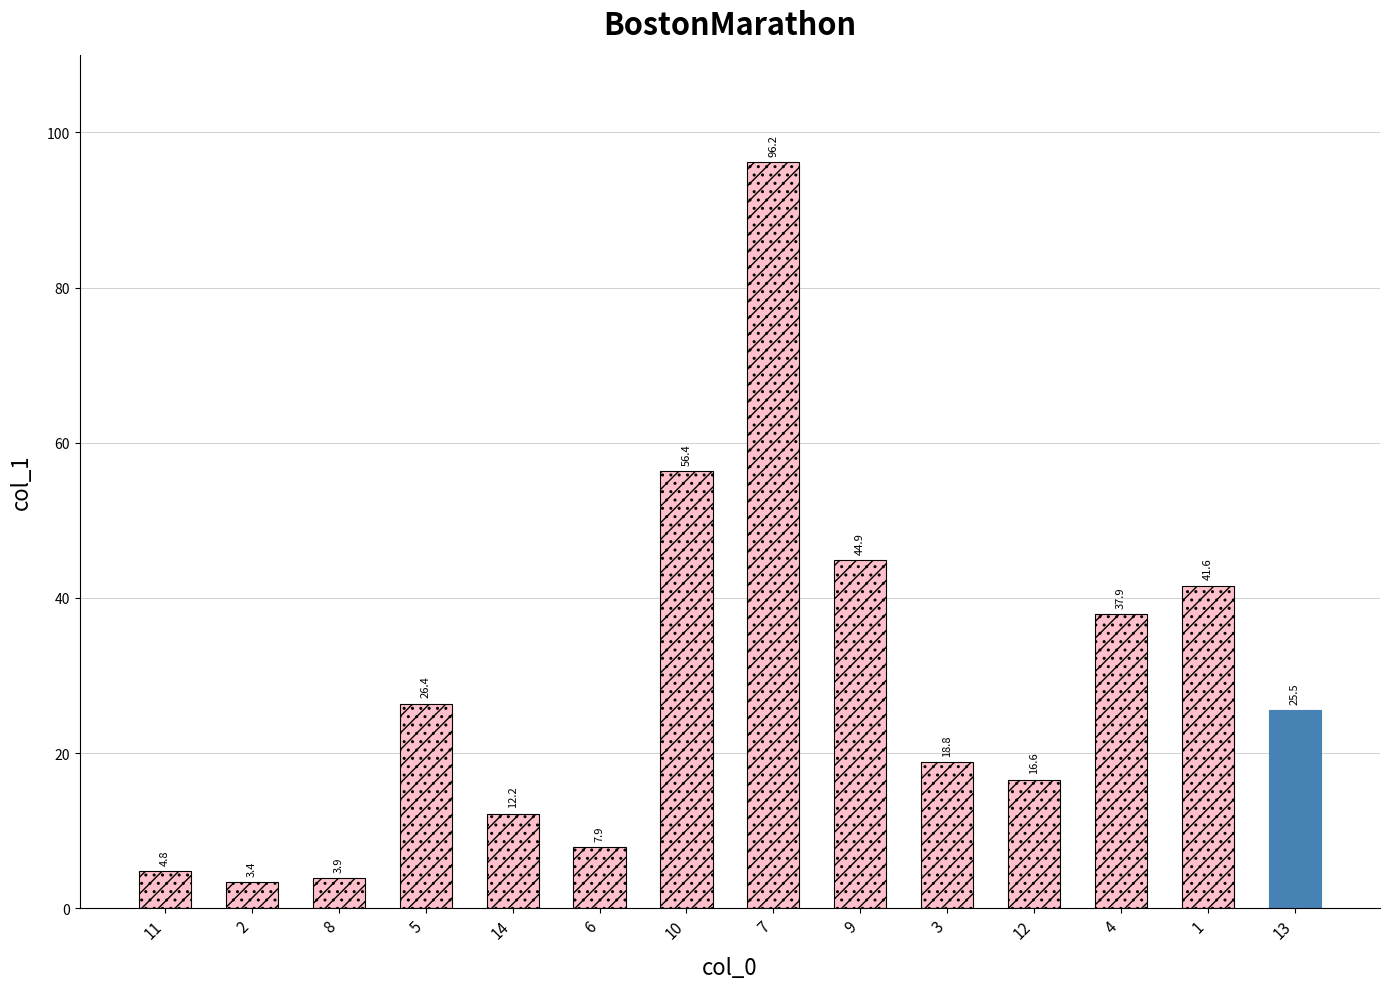

What is the maximum value shown in the chart?

96.2